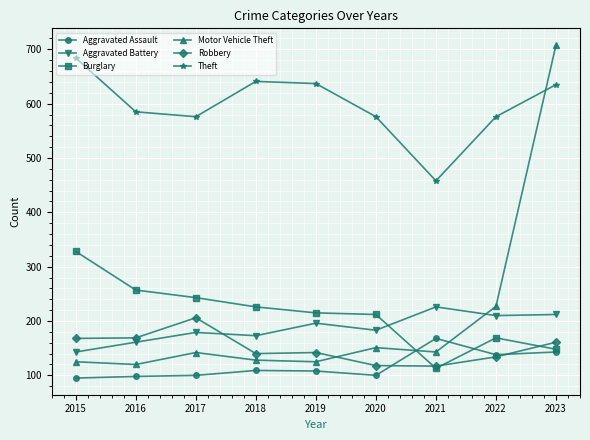

How many series are shown in this chart?

6